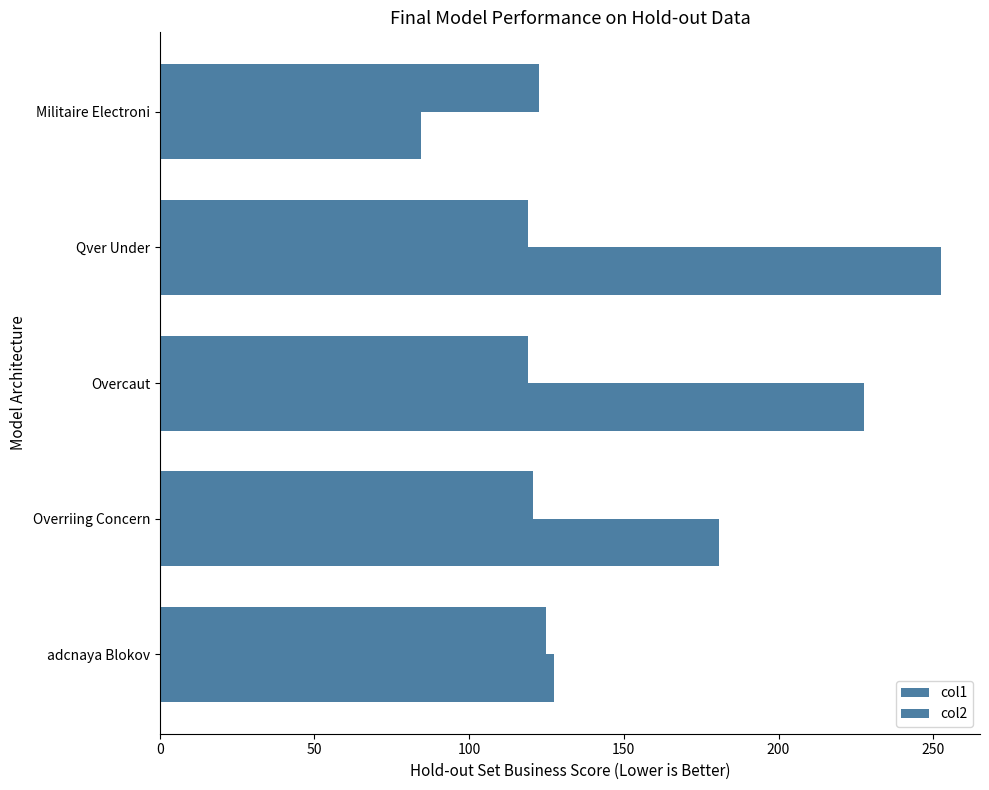

Which series has the widest spread of values?

col2